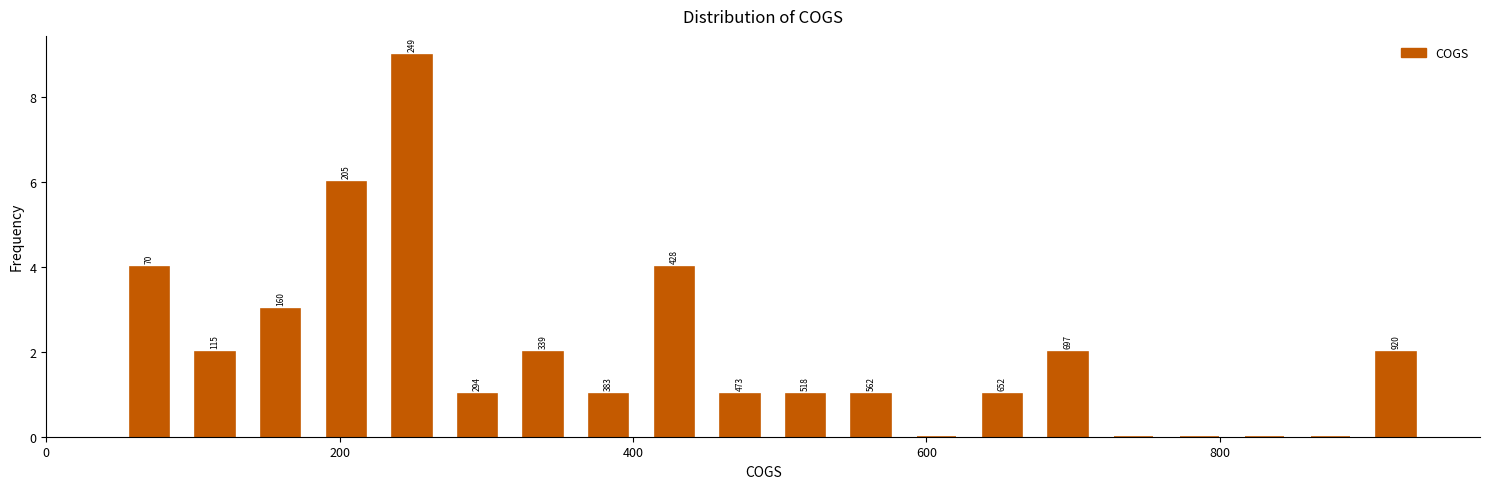

Around what value on the x-axis is the tallest bar? Give the approximate position of its centre, as read against the axis.

240